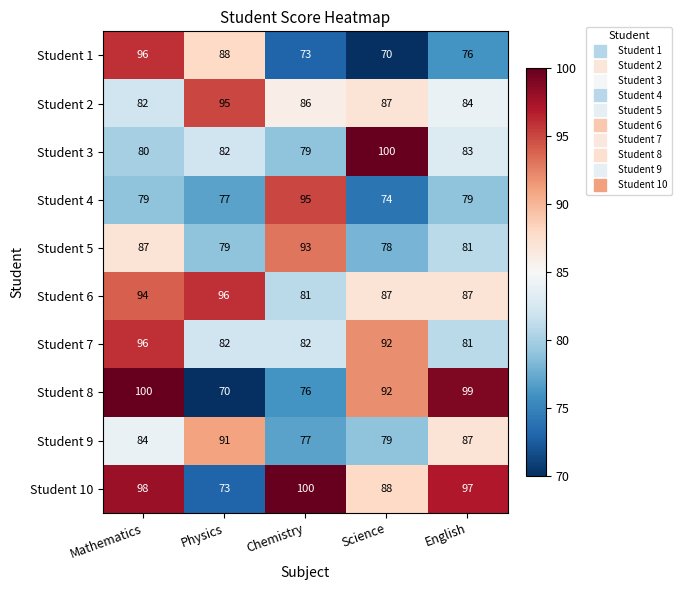

Which series has the widest spread of values?

Student 8